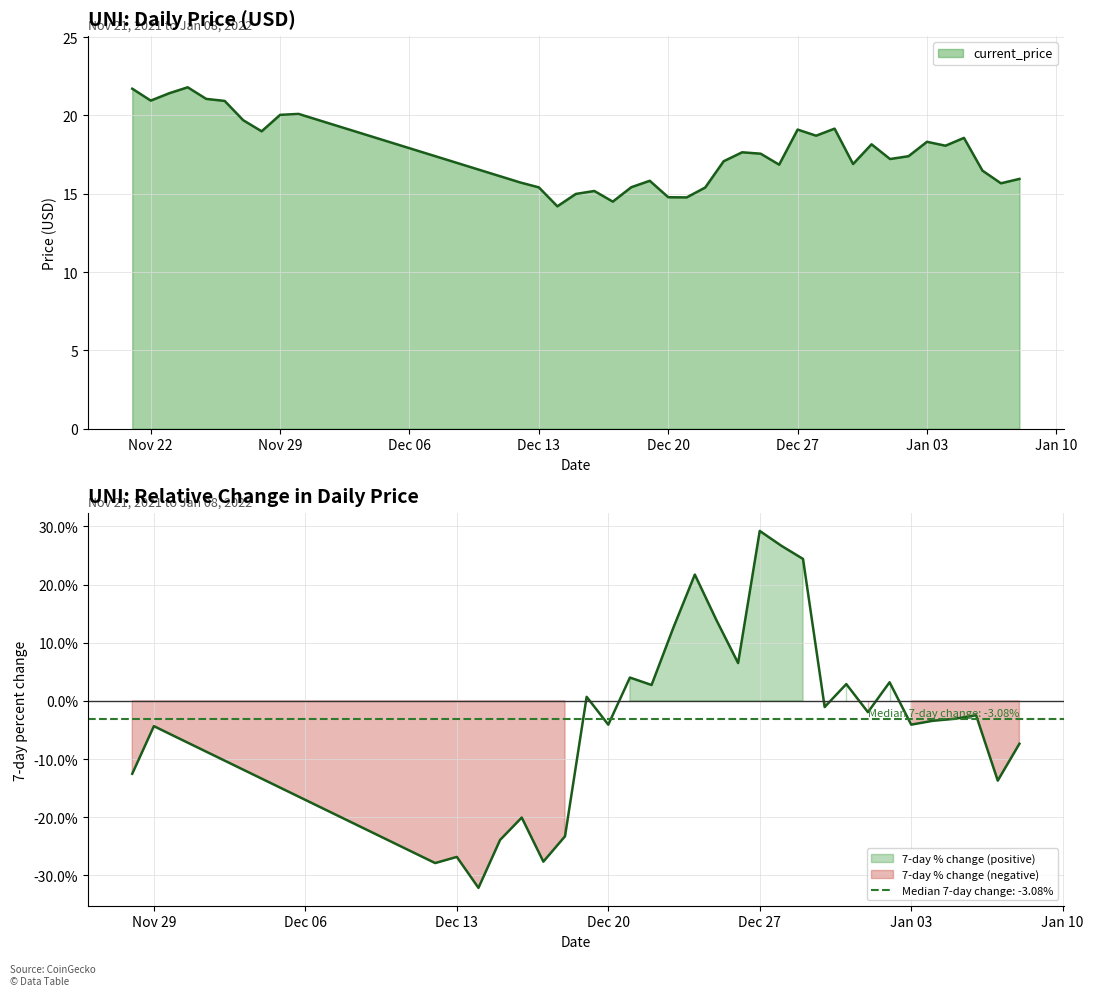

What is the minimum value shown in the chart?

14.2